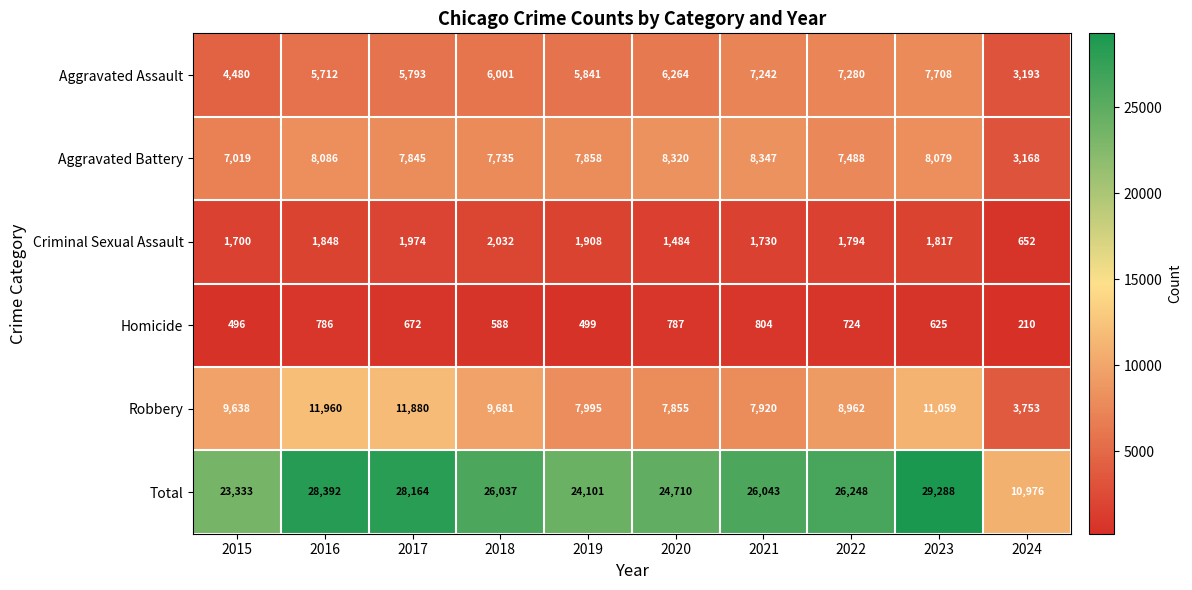

Count the number of data series in this chart.

6